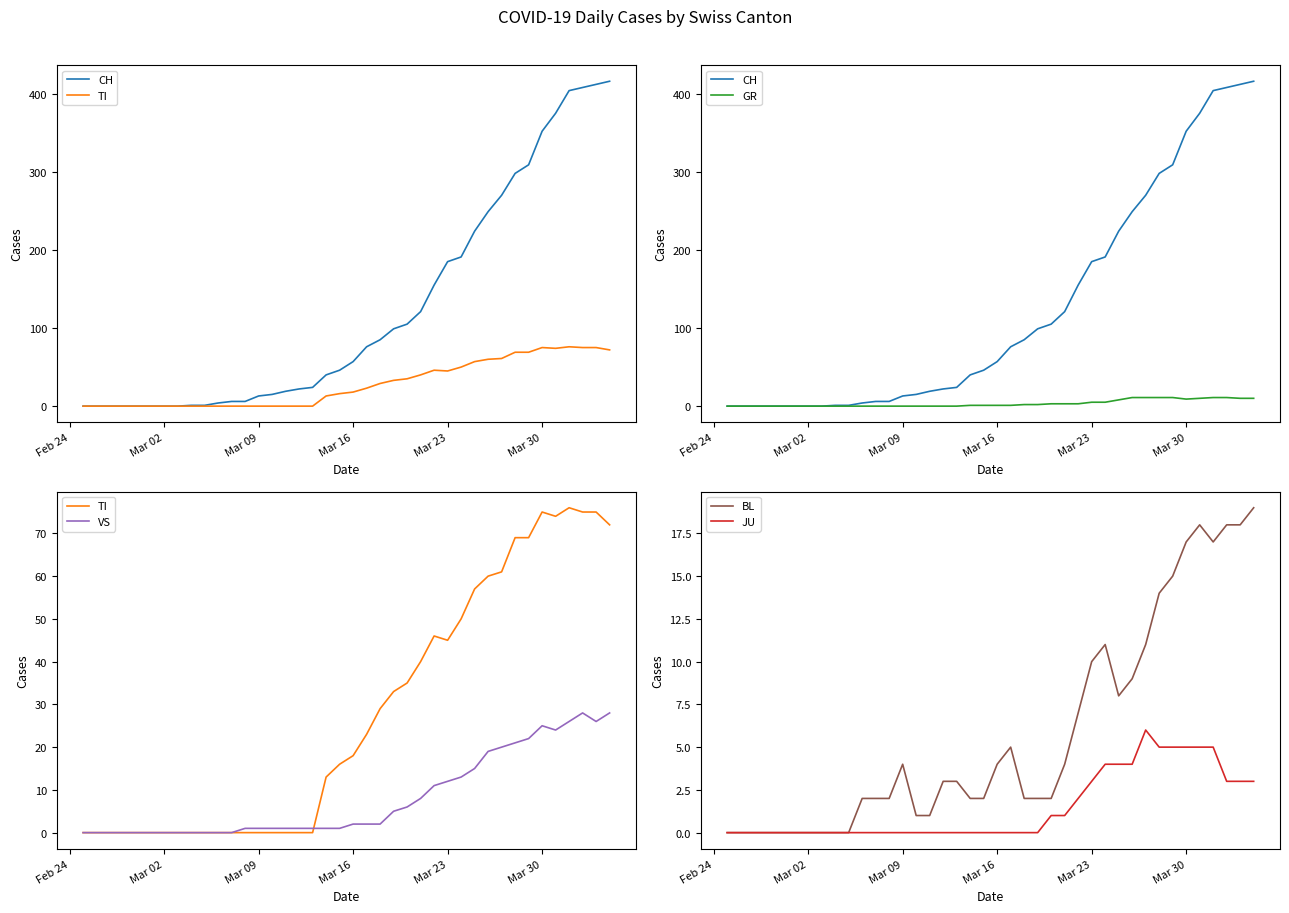

What is the highest value of the JU series?

6